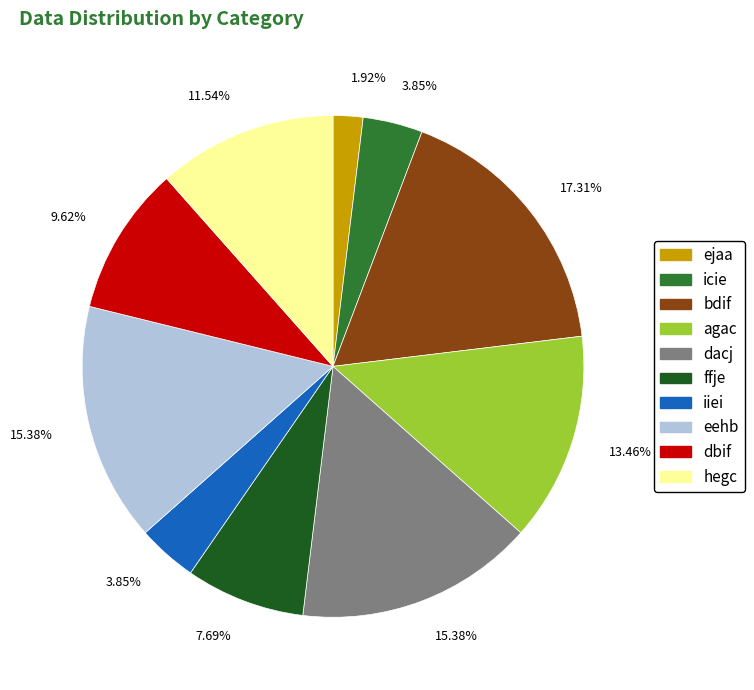

Do agac and icie together represent more than half of the pie?

No